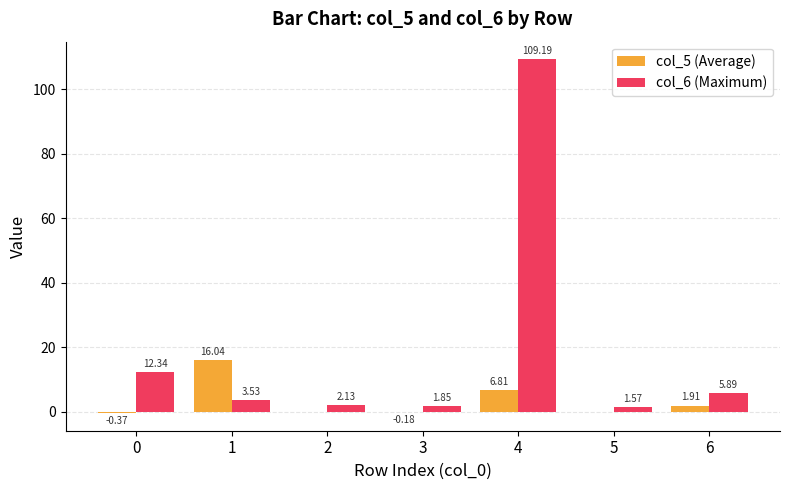

Which series has the largest total across all categories?

col_6 (Maximum)